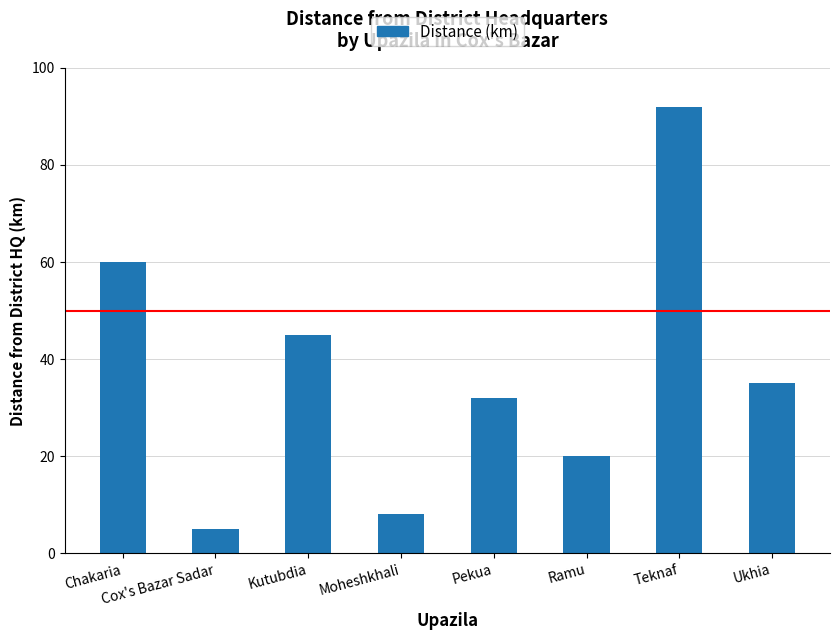

What is the difference between the values at Moheshkhali and Ukhia?

27